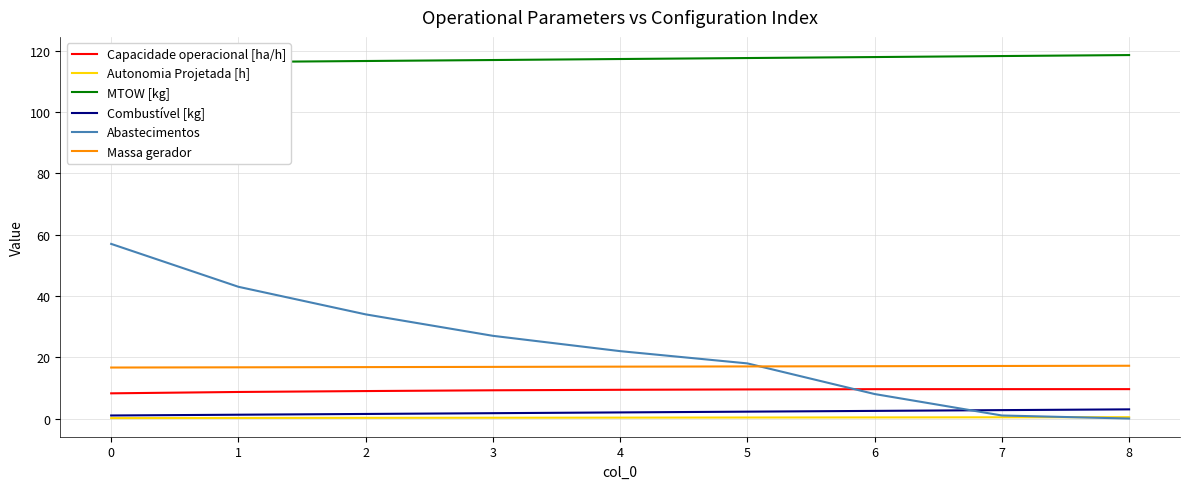

Which series has the largest total across all categories?

MTOW [kg]